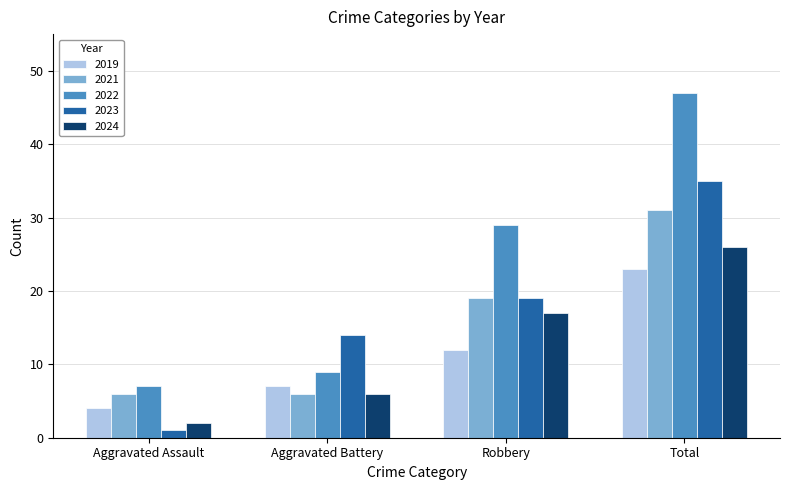

What is the maximum value for 2022?

47